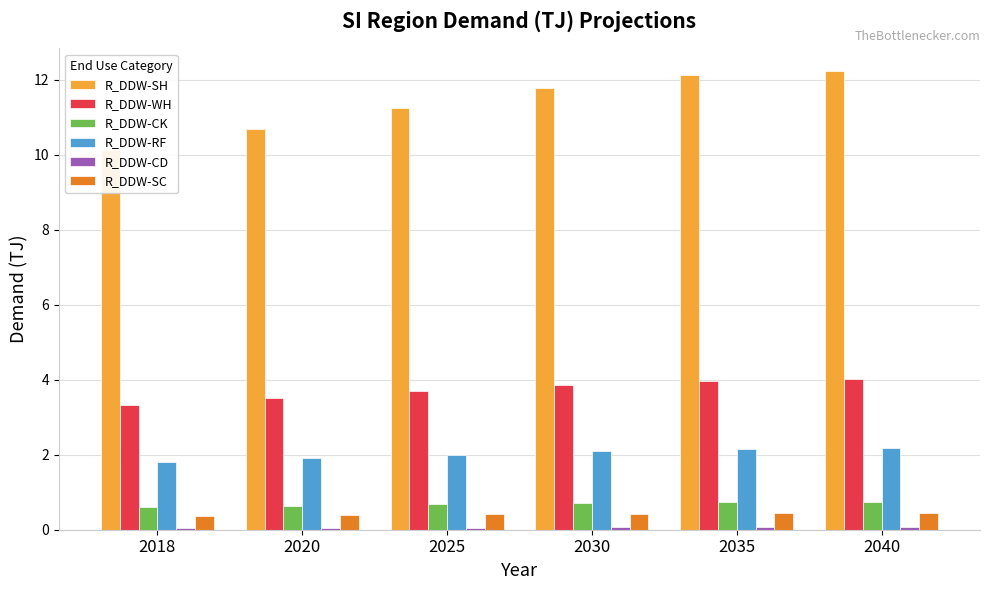

Between 2020 and 2025, which is larger?

2025